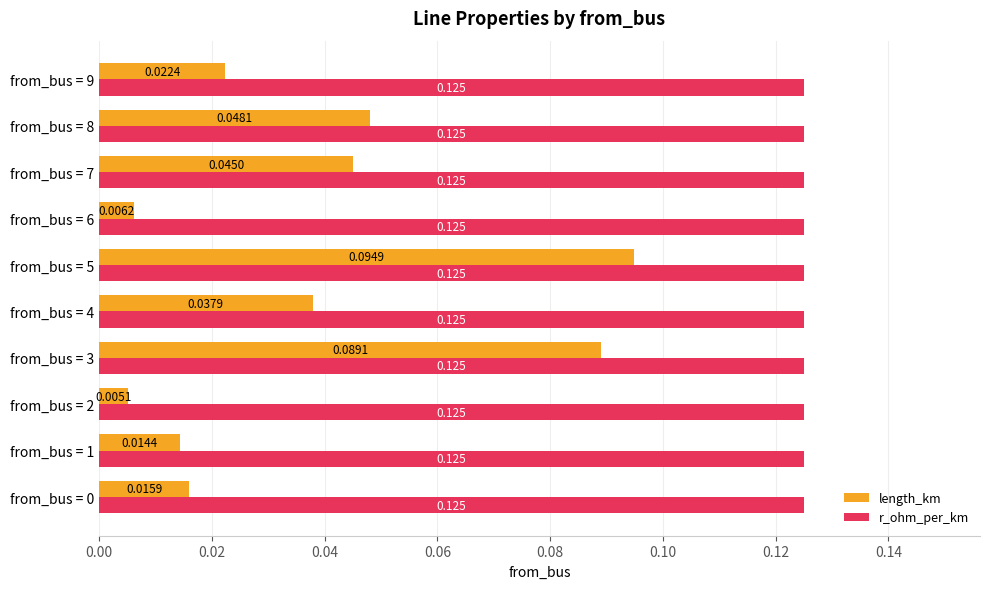

List the series in order of their peak value, highest first.

r_ohm_per_km, length_km